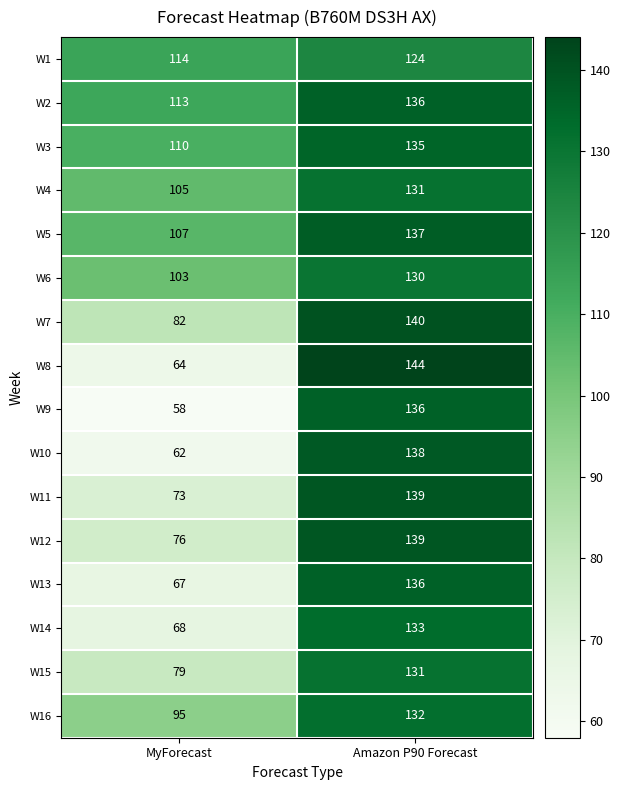

At which label is W3 closest to 122?

MyForecast